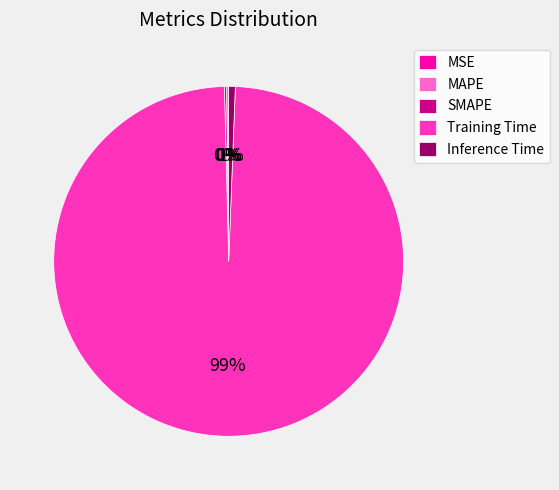

To the nearest percent, what is the average slice percentage?

20%